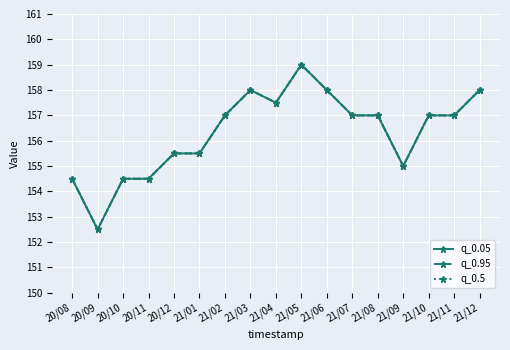

Does the chart have visible grid lines?

Yes